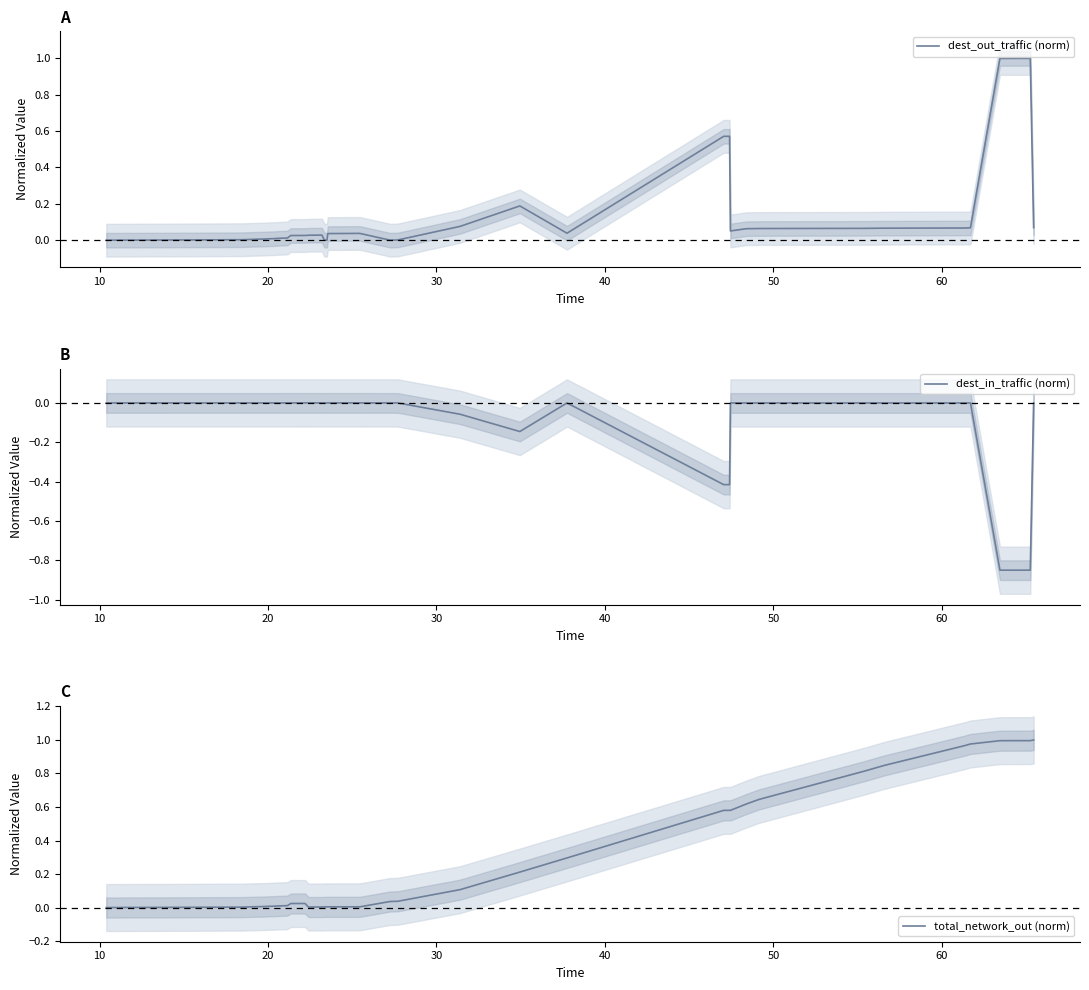

In dest_out_traffic (norm), how many points are higher than both neighbors (excluding endpoints)?

5